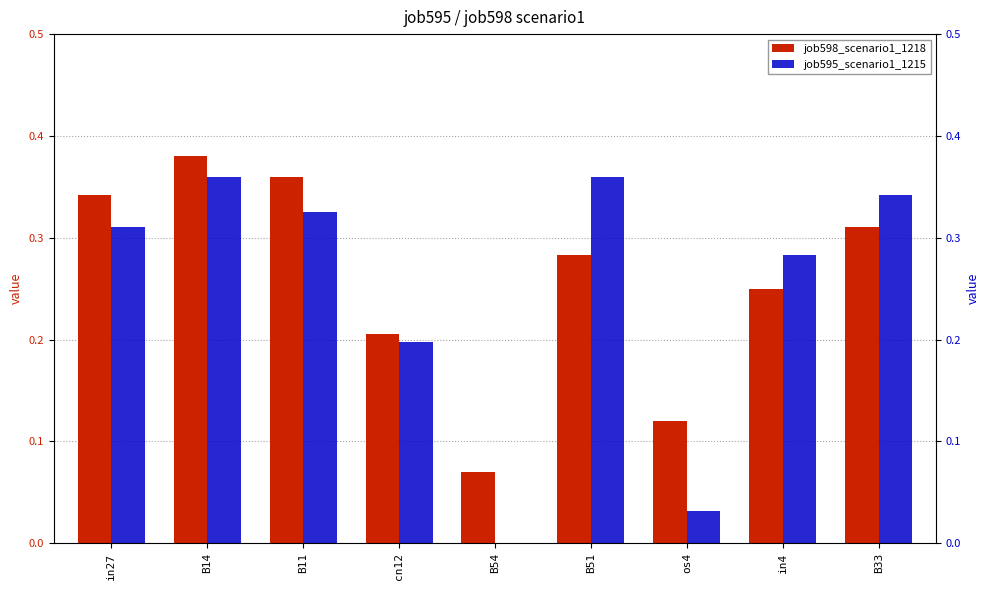

What is the label of the 6th bar from the left?

B51